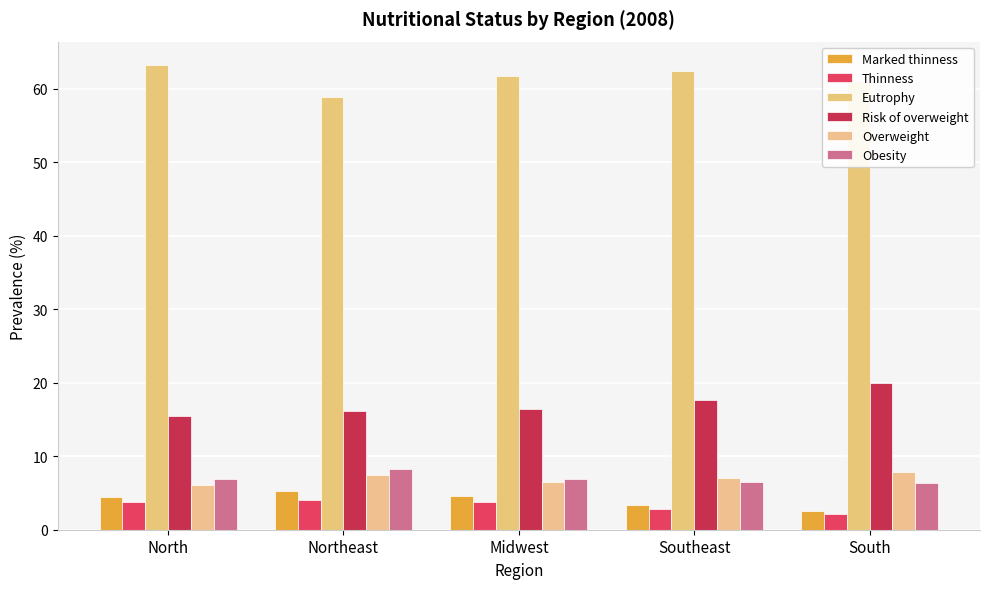

What position from the left is Northeast?

2